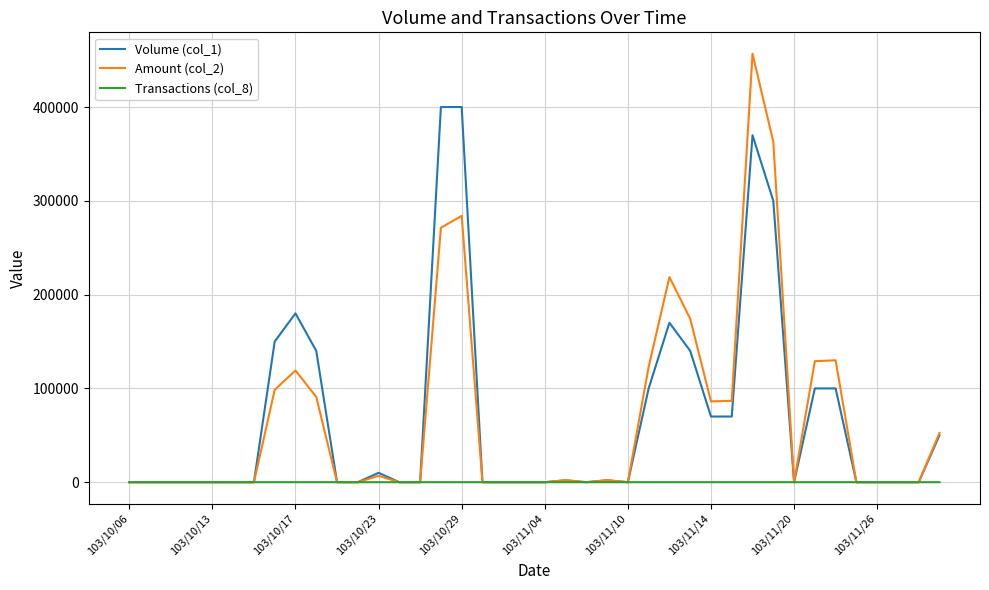

What is the sum of all Amount (col_2) values?

2695100